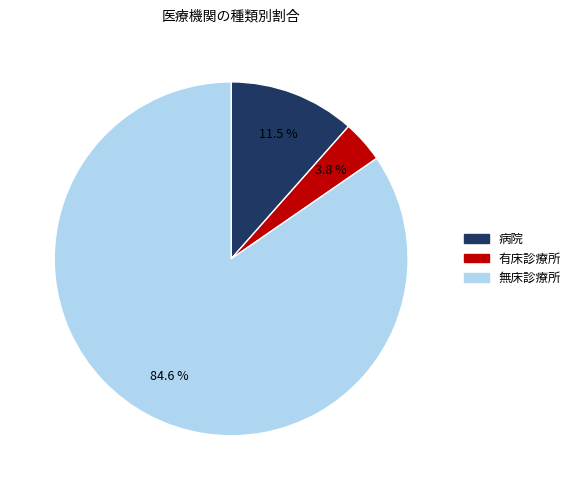

To the nearest percent, what is the difference between the largest and smallest slice percentages?

81%